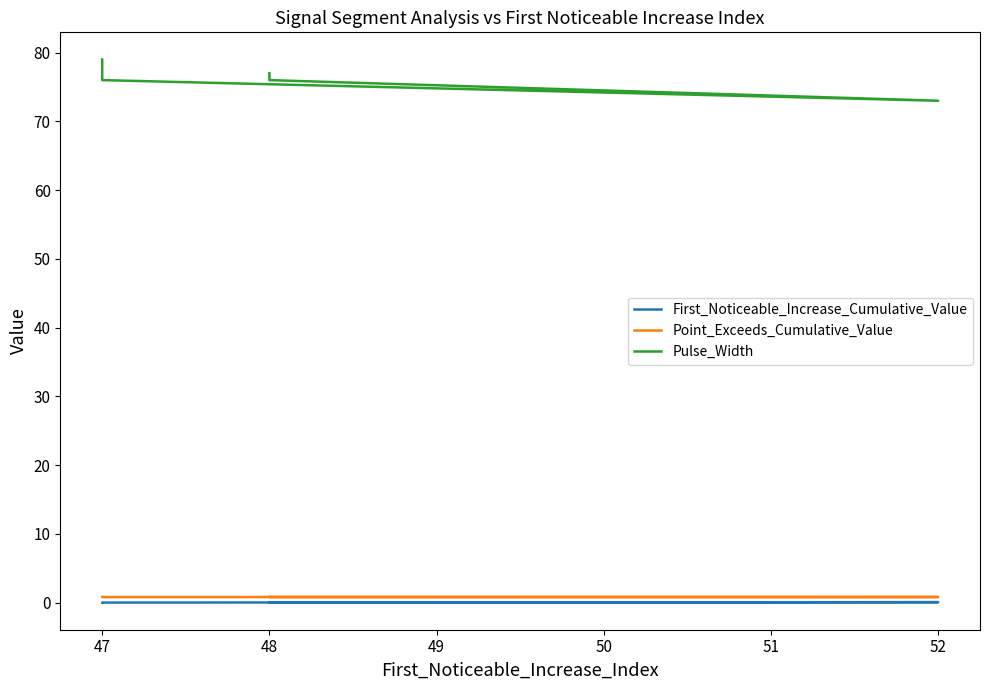

What are all the series names shown in the legend?

First_Noticeable_Increase_Cumulative_Value, Point_Exceeds_Cumulative_Value, Pulse_Width